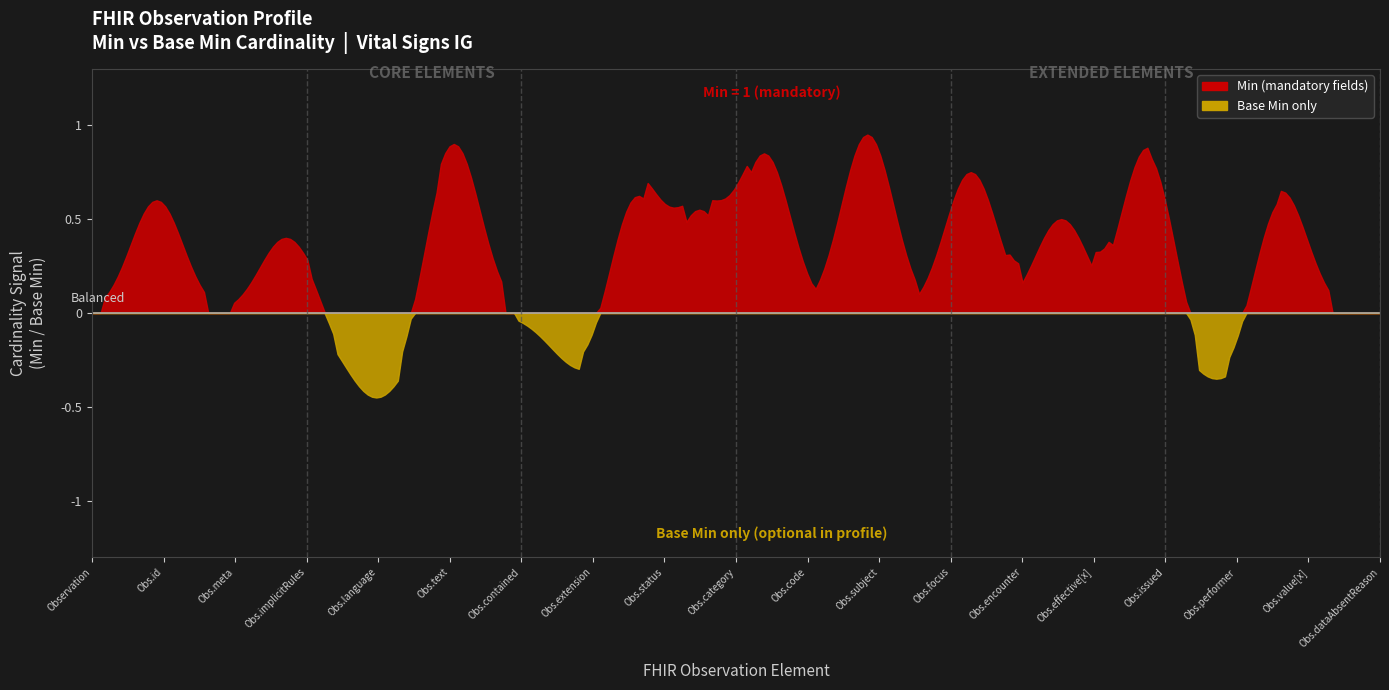

Where is Min nearest to the value 0?

Observation